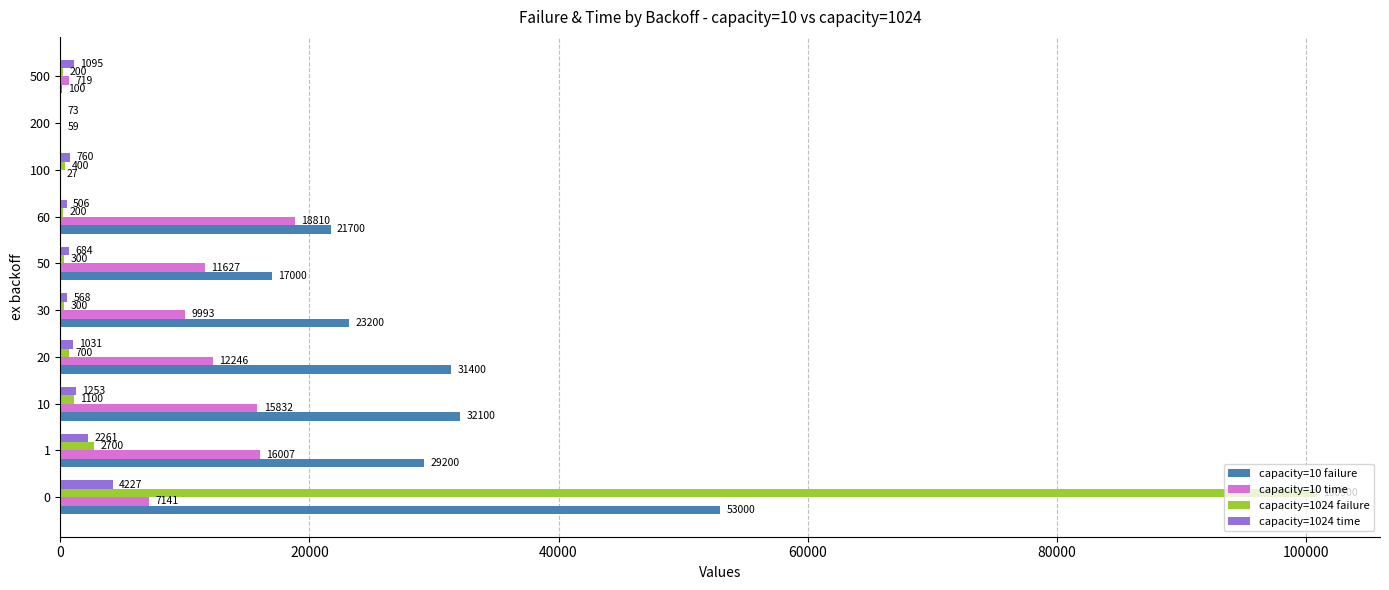

Between 0 and 500, which series saw the biggest shift?

capacity=1024 failure